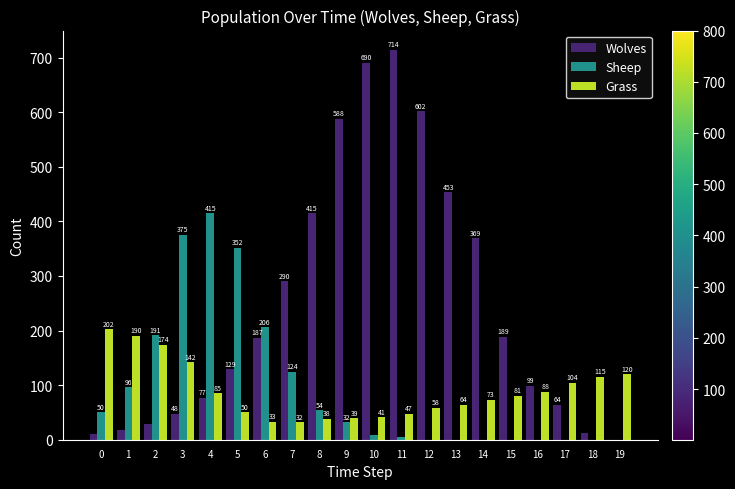

Which series changed the most between 3 and 11?

Wolves